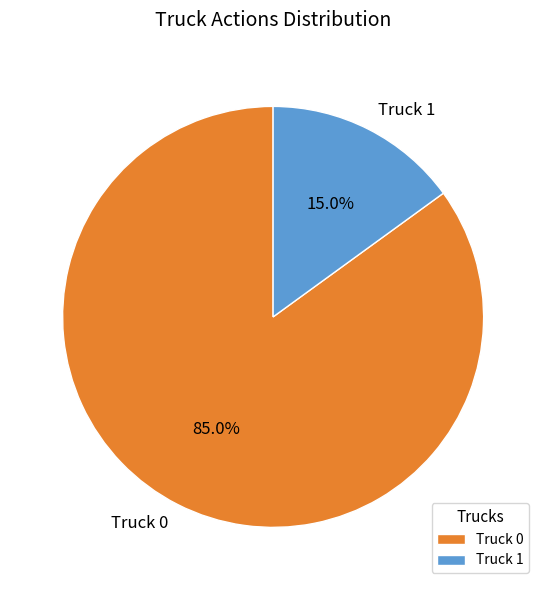

Is Truck 1 the majority of the pie?

No